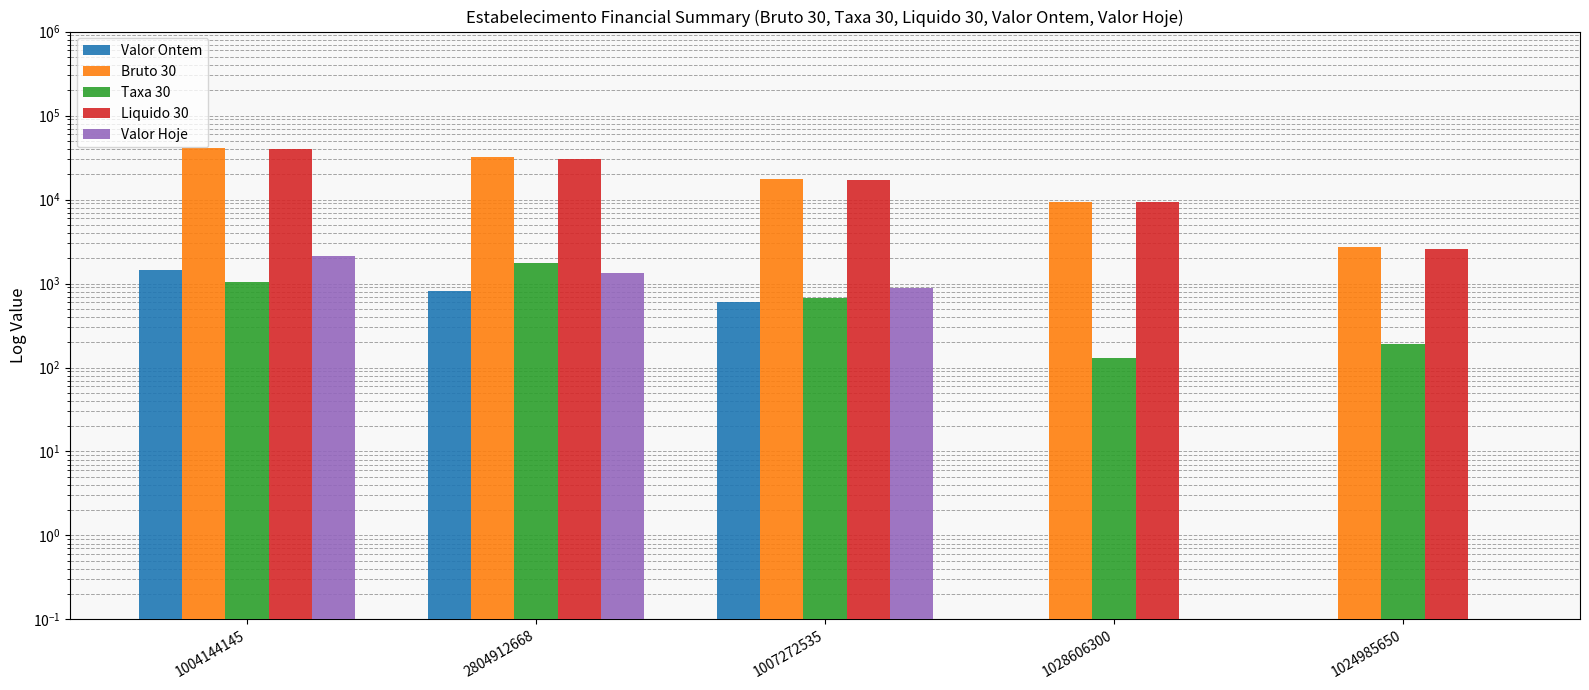

How many bars are there in each group?

5